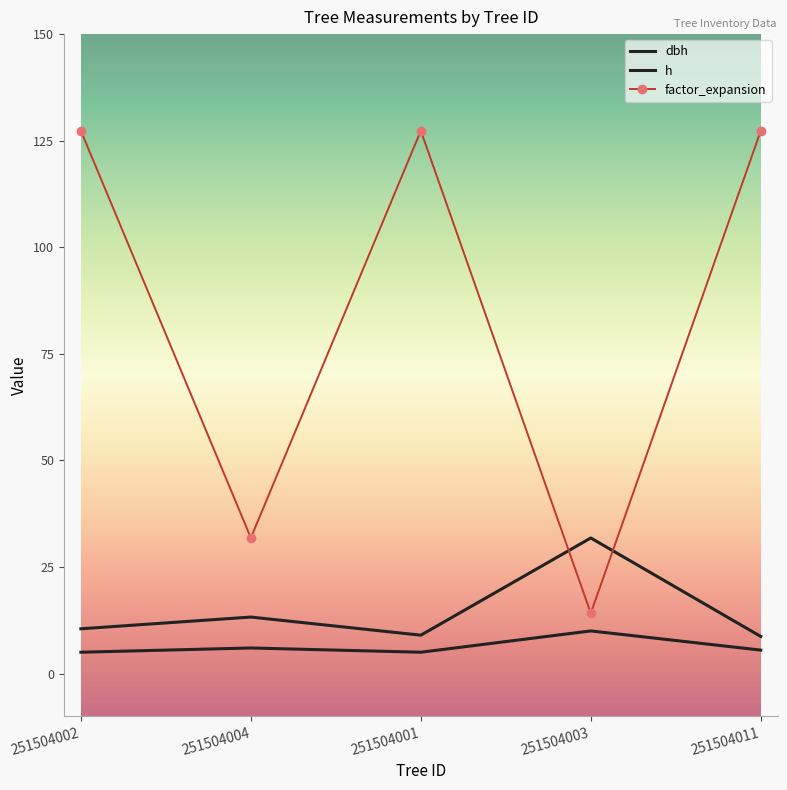

What is the sum of all h values?

31.5